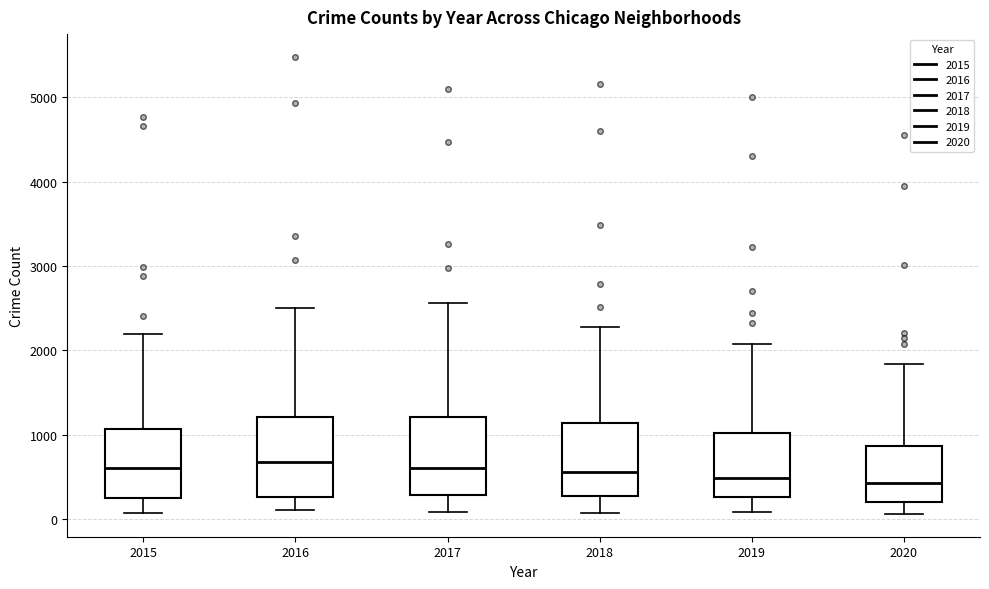

Reading left to right, transcribe this box plot: for each box, give where its median line is, the range the box spans, and where its two whiskers end, as read against the y-axis. The values are not printed on the chart, so give them approximately, as read against the axis.

2015: median 600, box 300 to 1100, whiskers 100 to 2200
2016: median 700, box 300 to 1200, whiskers 100 to 2500
2017: median 600, box 300 to 1200, whiskers 100 to 2600
2018: median 600, box 300 to 1100, whiskers 100 to 2300
2019: median 500, box 300 to 1000, whiskers 100 to 2100
2020: median 400, box 200 to 900, whiskers 100 to 1800